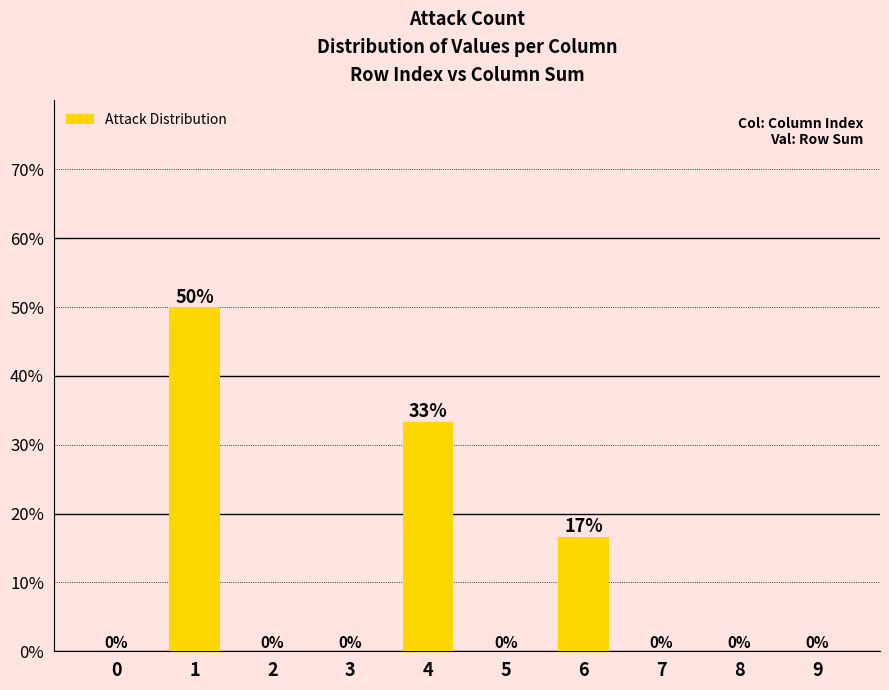

Approximately how many times larger is the value at 6 compared to 1?

0.3